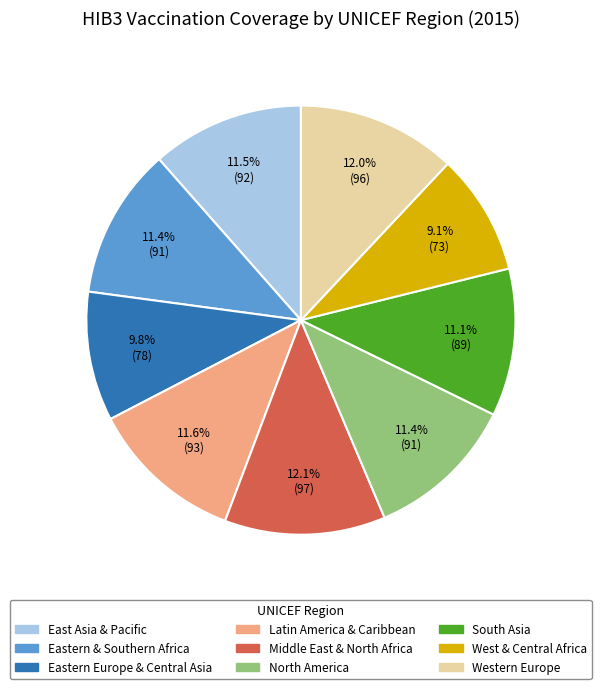

Does Western Europe account for over 50% of the chart?

No